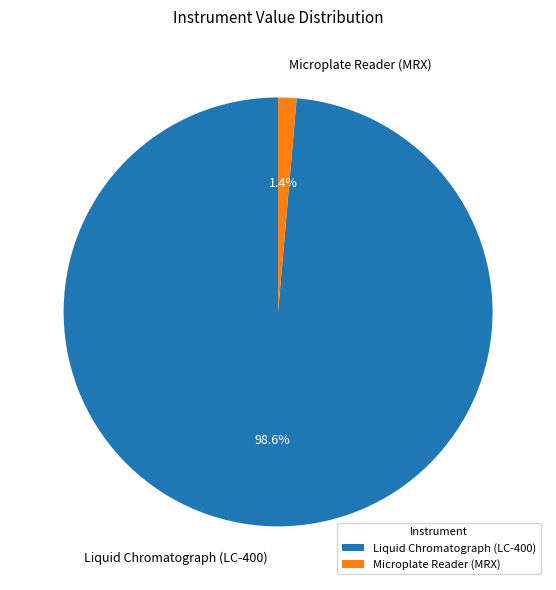

The Microplate Reader (MRX) slice represents 1% of the pie. True or false?

True